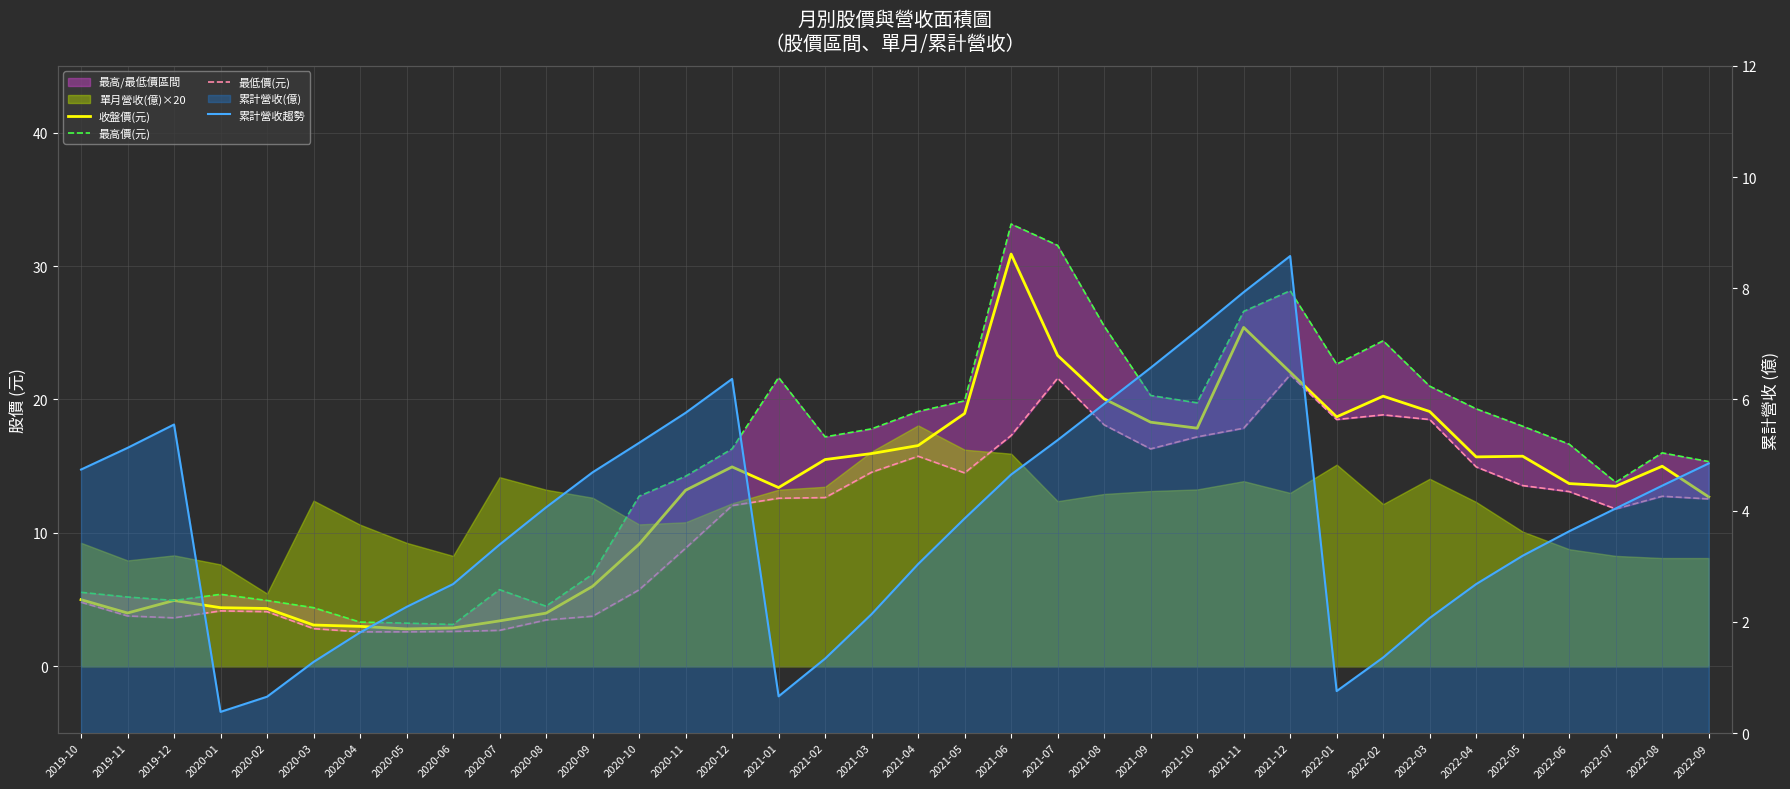

What is the difference between the 累計營收趨勢 values at 2020-07 and 2020-04?

1.6